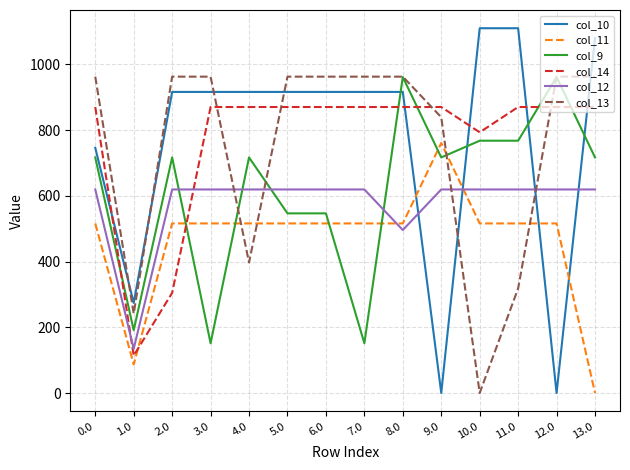

What is the difference between the highest and lowest values at 7.0?

811.3